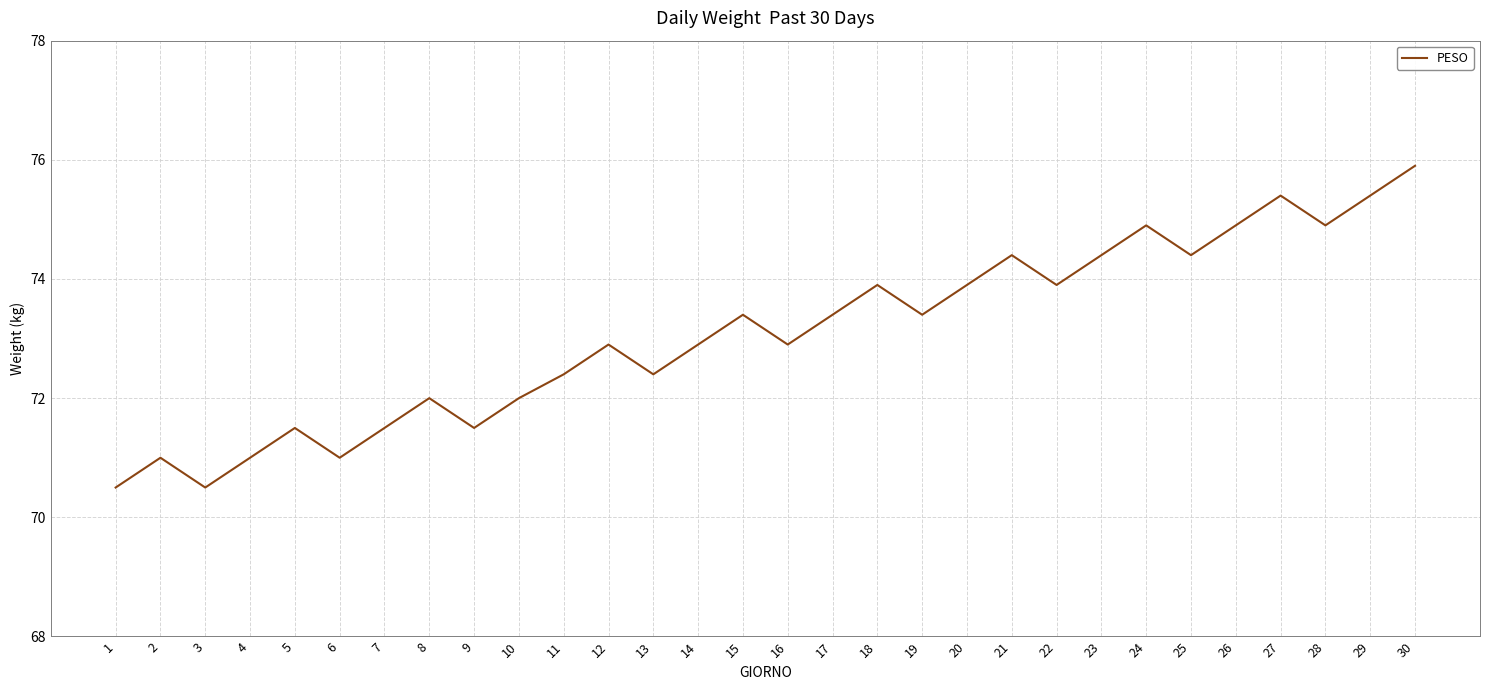

What is the change in value from 10 to 21?

+2.4